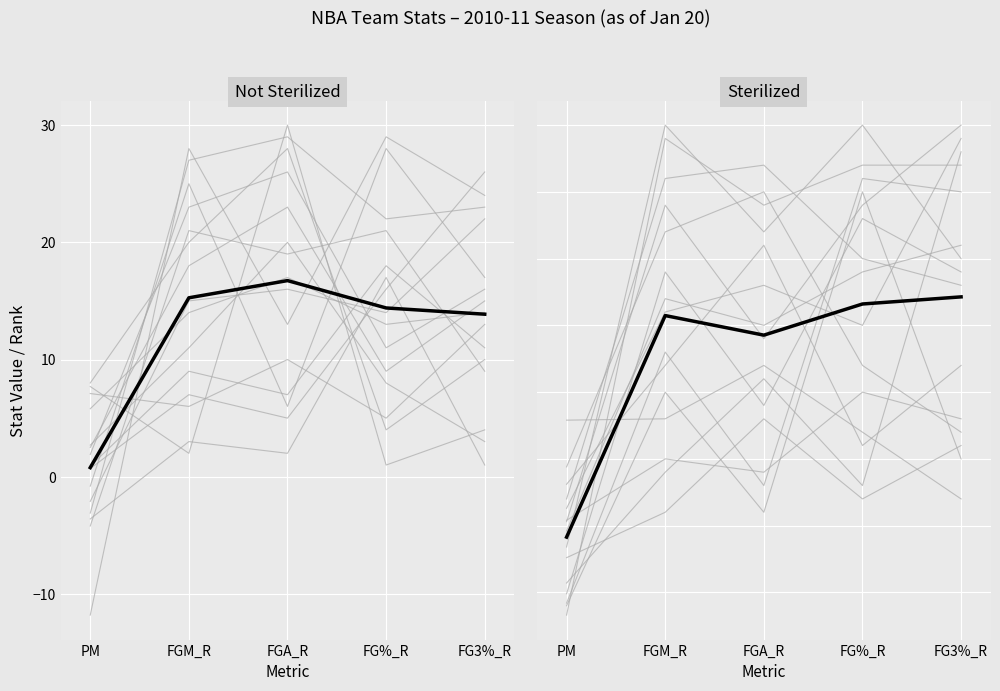

What is the total value across all series at FGA_R?

59.3